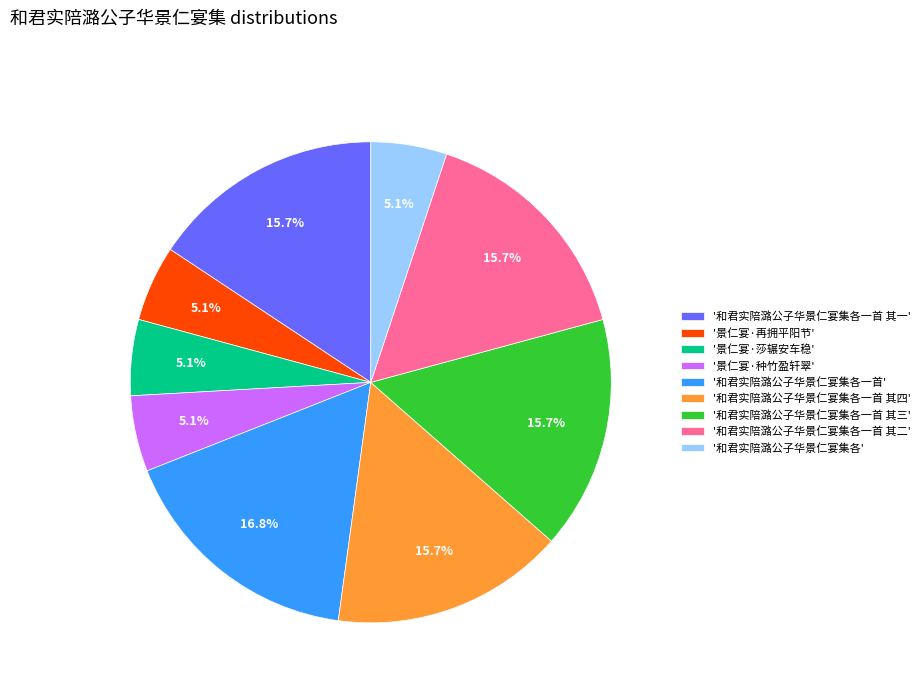

Does '和君实陪潞公子华景仁宴集各' represent more than half of the total?

No